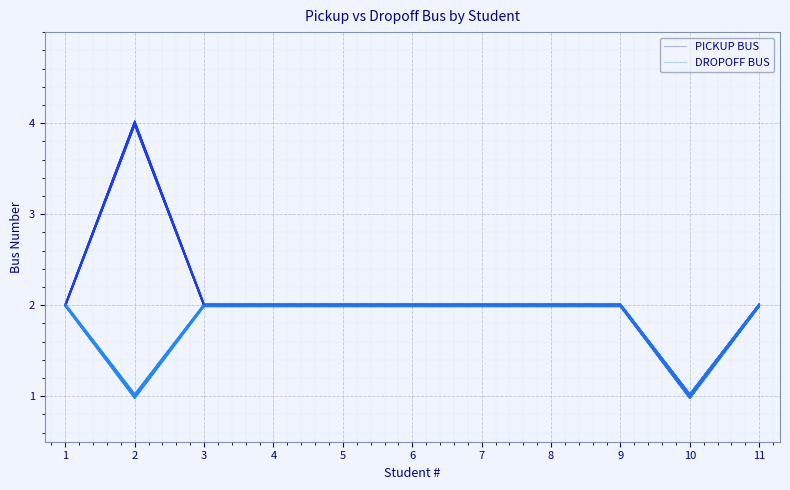

At 3, list the series in order from largest to smallest.

PICKUP BUS, DROPOFF BUS